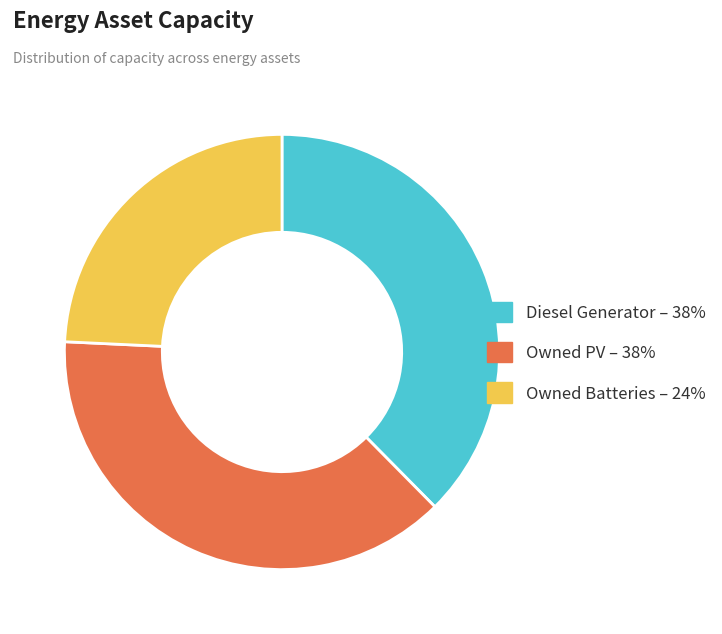

True or false: Owned Batteries – 24% accounts for 24% of the total.

True